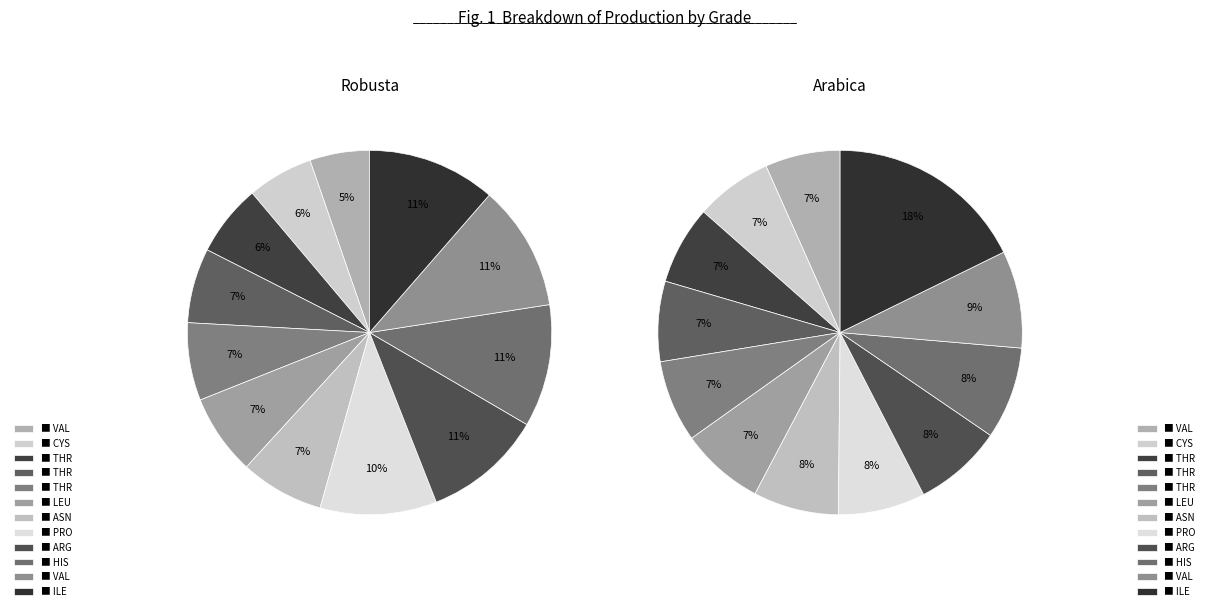

Count the number of slices in the pie.

12